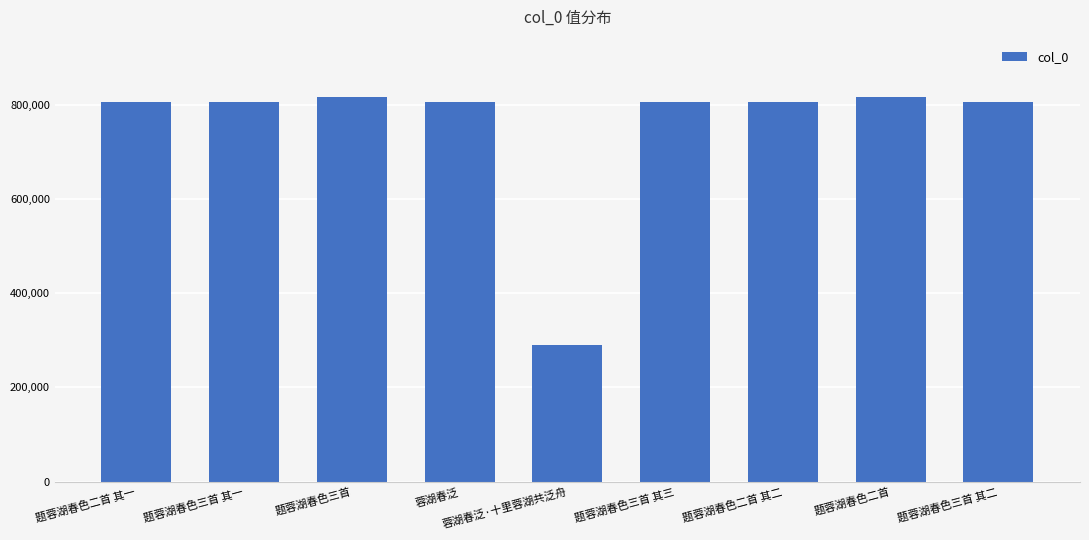

What position from the left is 蓉湖春泛?

4